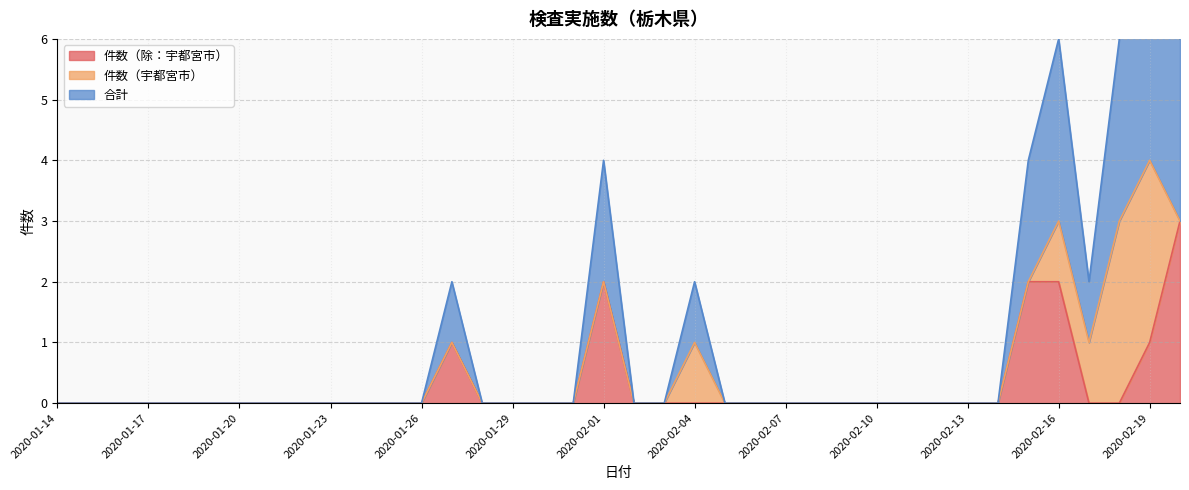

What is the highest value of the 件数（除：宇都宮市） series?

3